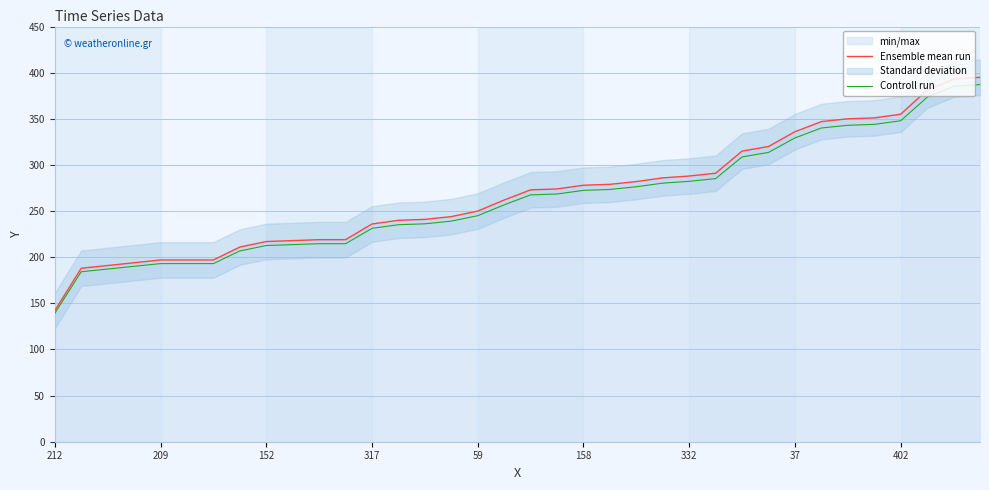

The value of Controll run at 317 is 116.9. True or false?

False